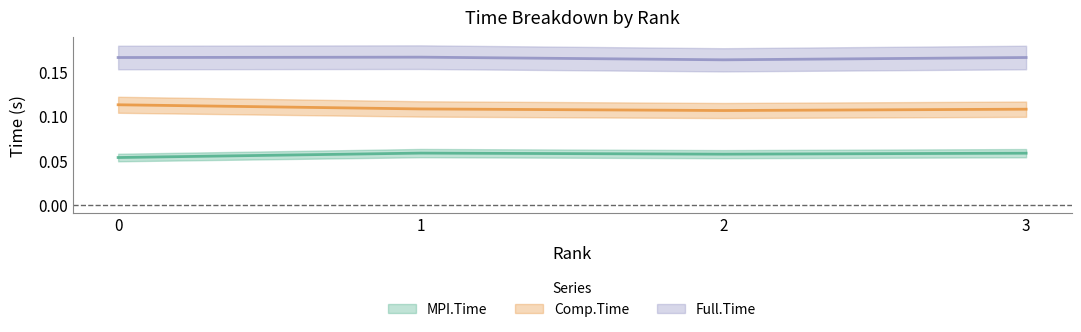

True or false: MPI.Time has more than 0 interior local peaks.

True